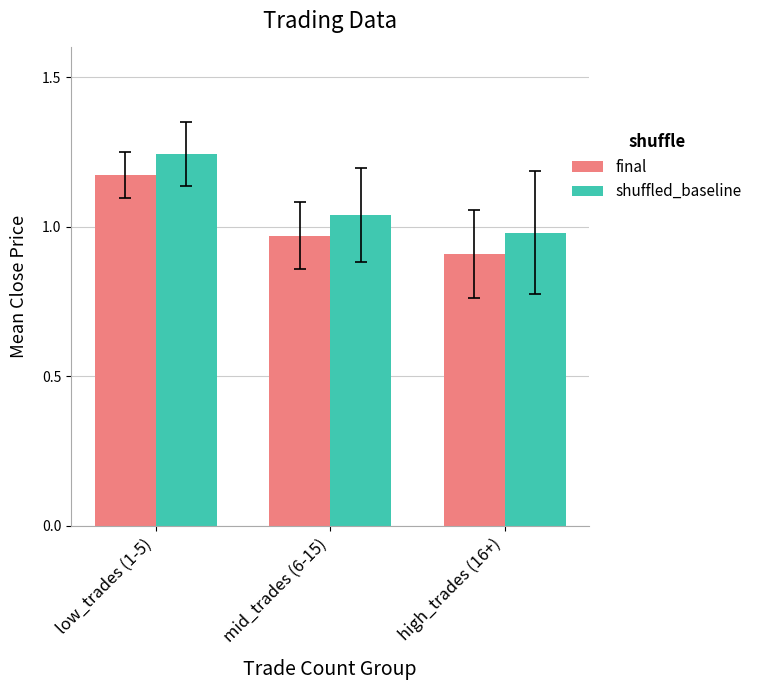

What is the sum of all shuffled_baseline values?

3.3